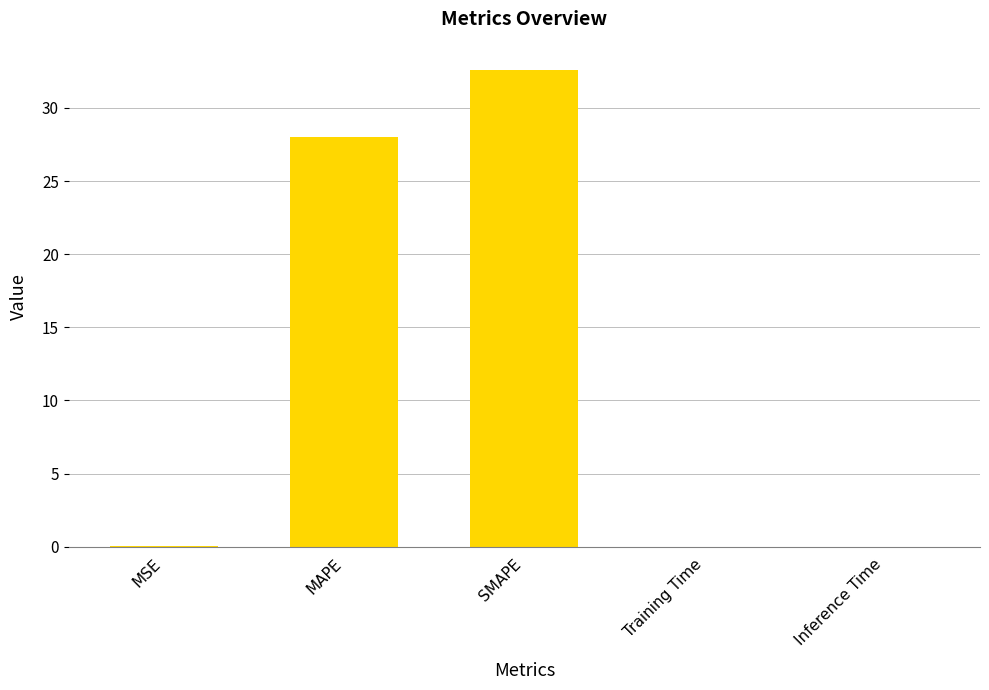

Which category has the highest value across all series?

SMAPE